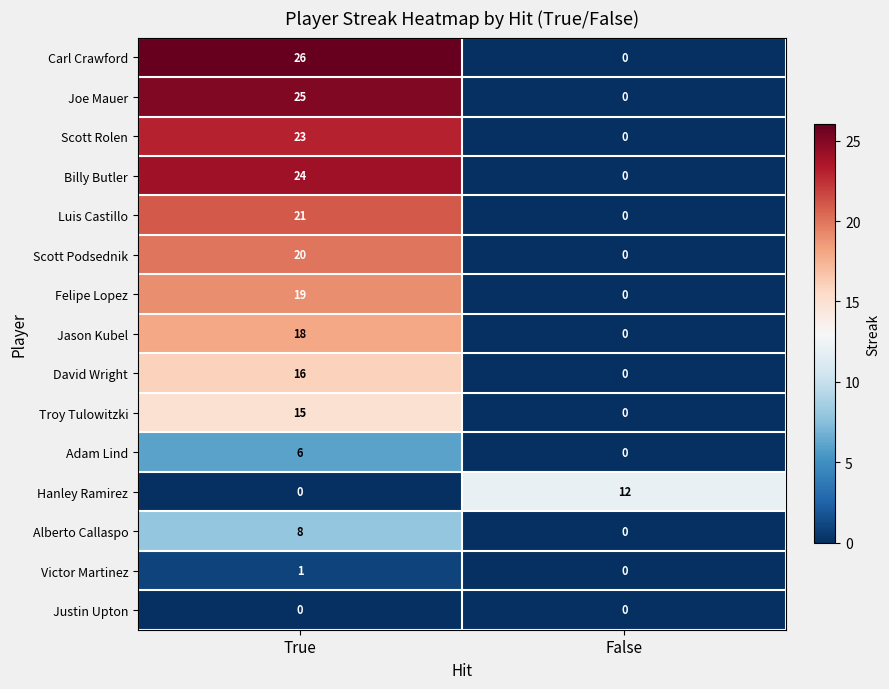

What is the average value of the Carl Crawford series?

13